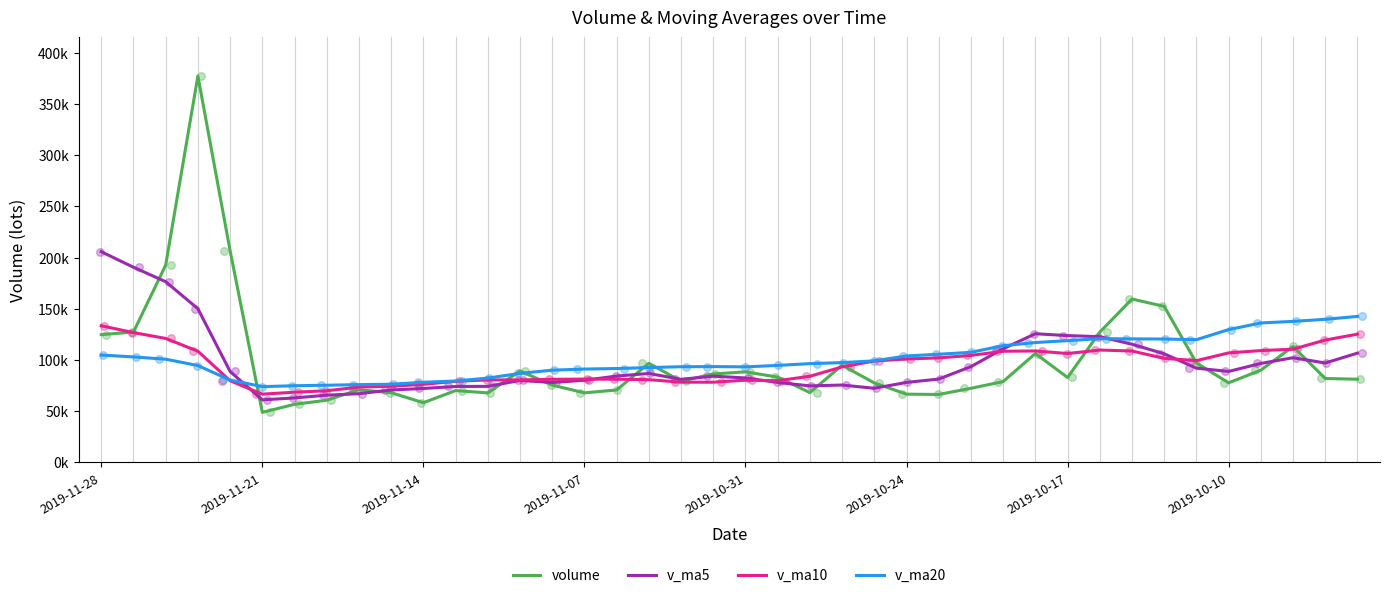

Which series has the widest spread of Y values?

volume